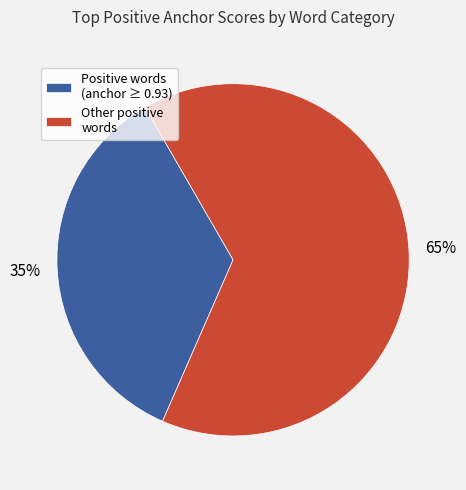

Rank the categories by value from highest to lowest.

Other positive words, Positive words (anchor ≥ 0.93)